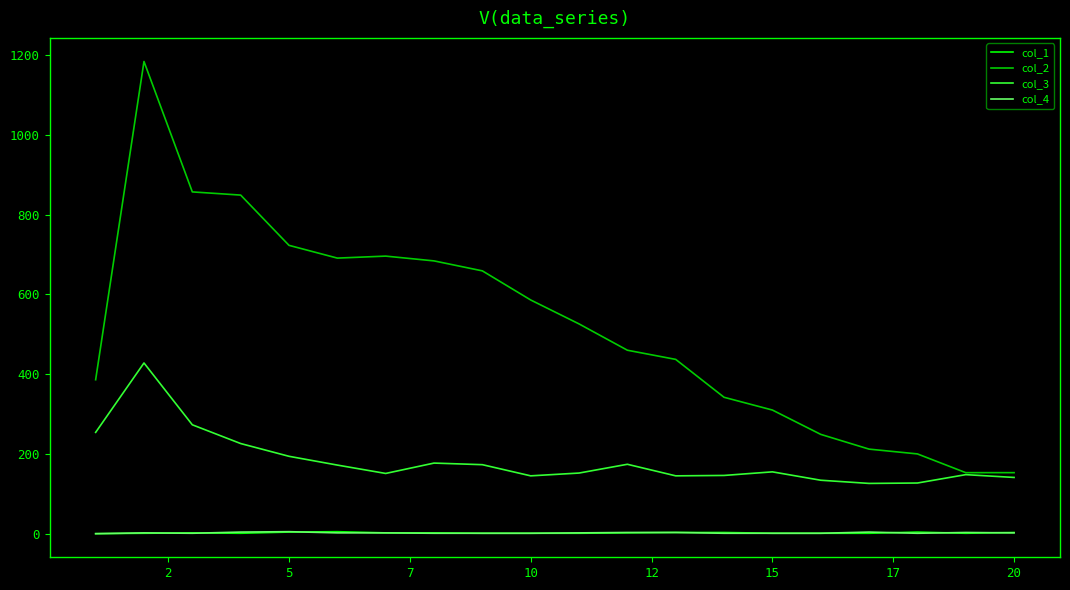

Which series has the largest range (max minus min)?

col_2